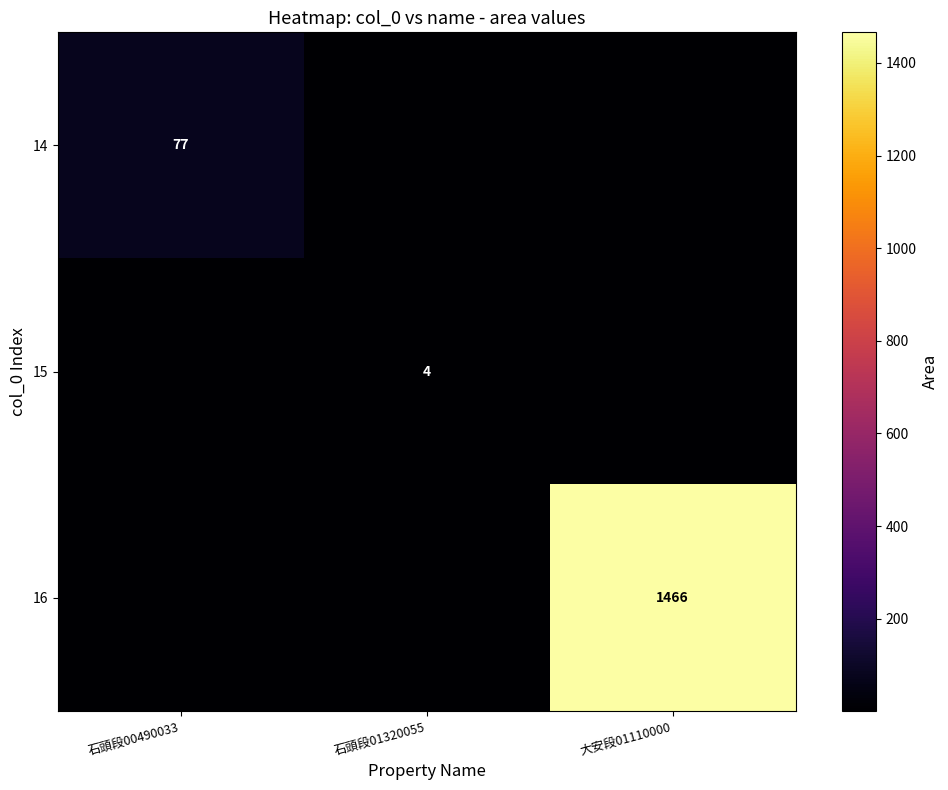

True or false: 14 has a value of 112 at 石頭段00490033.

False